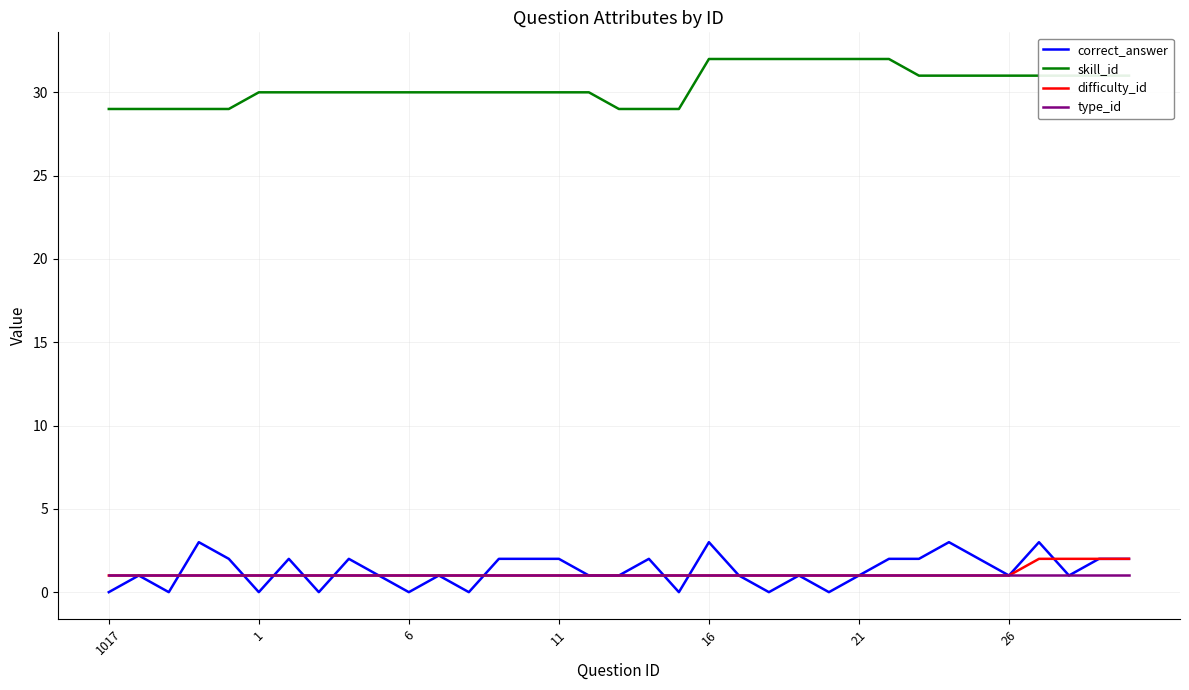

What are all the series names shown in the legend?

correct_answer, skill_id, difficulty_id, type_id